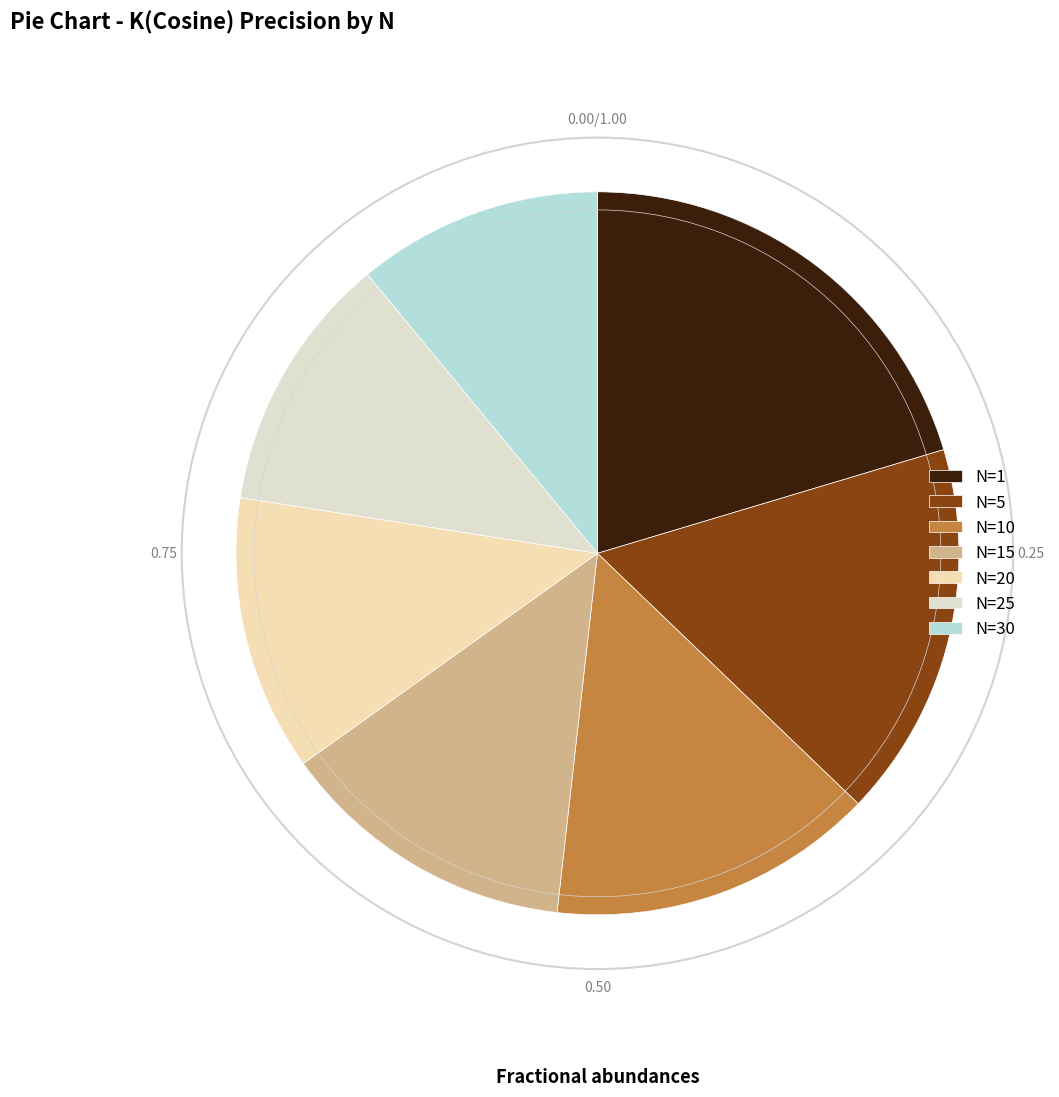

Rank the categories by value from lowest to highest.

N=30, N=25, N=20, N=15, N=10, N=5, N=1